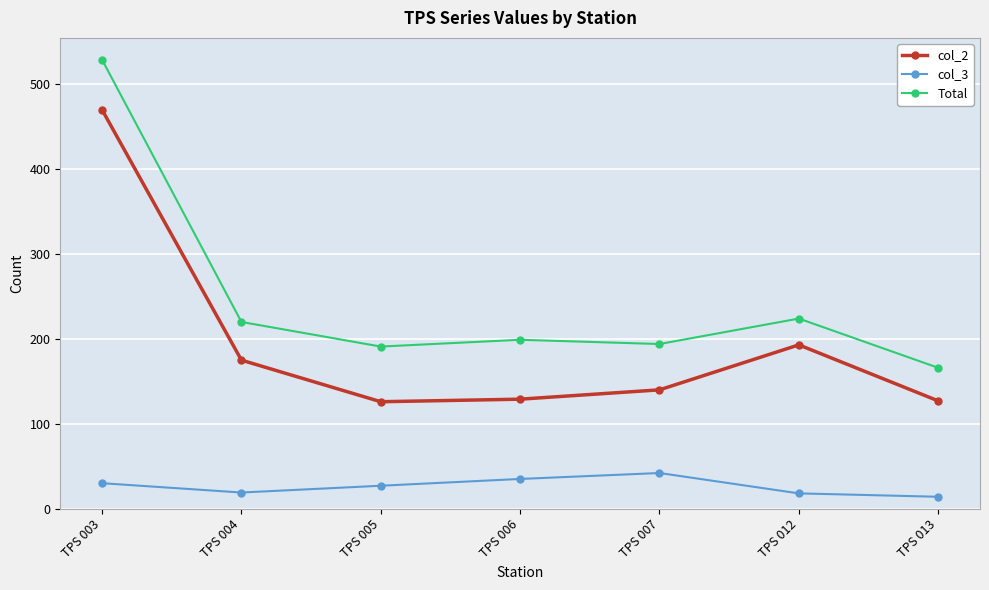

How many lines are shown in the chart?

3